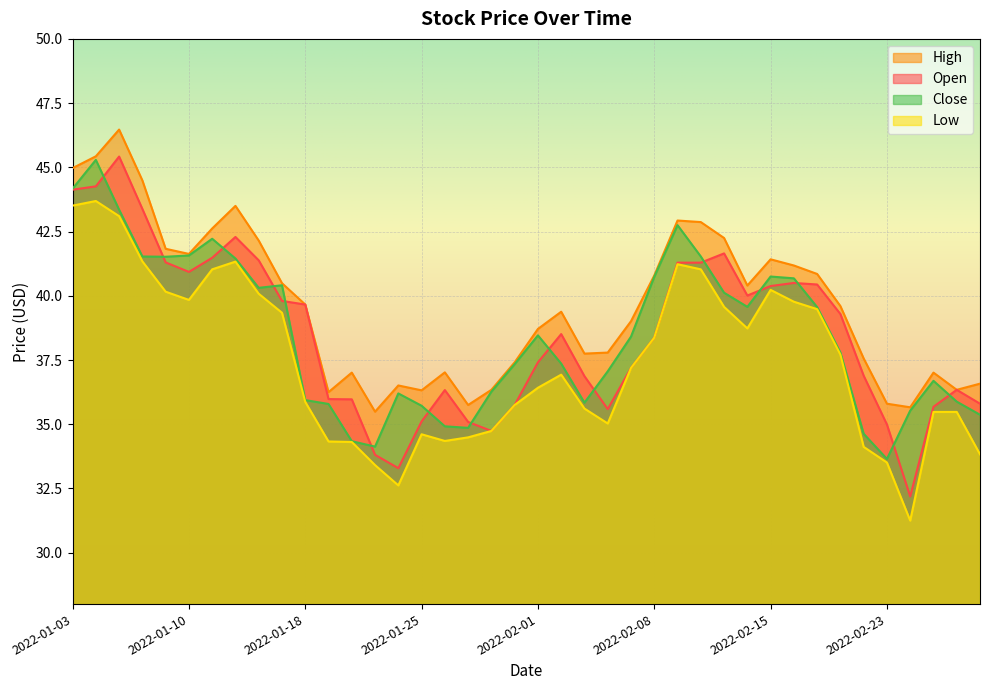

Between 2022-01-28 and 2022-03-01, which is larger?

2022-03-01